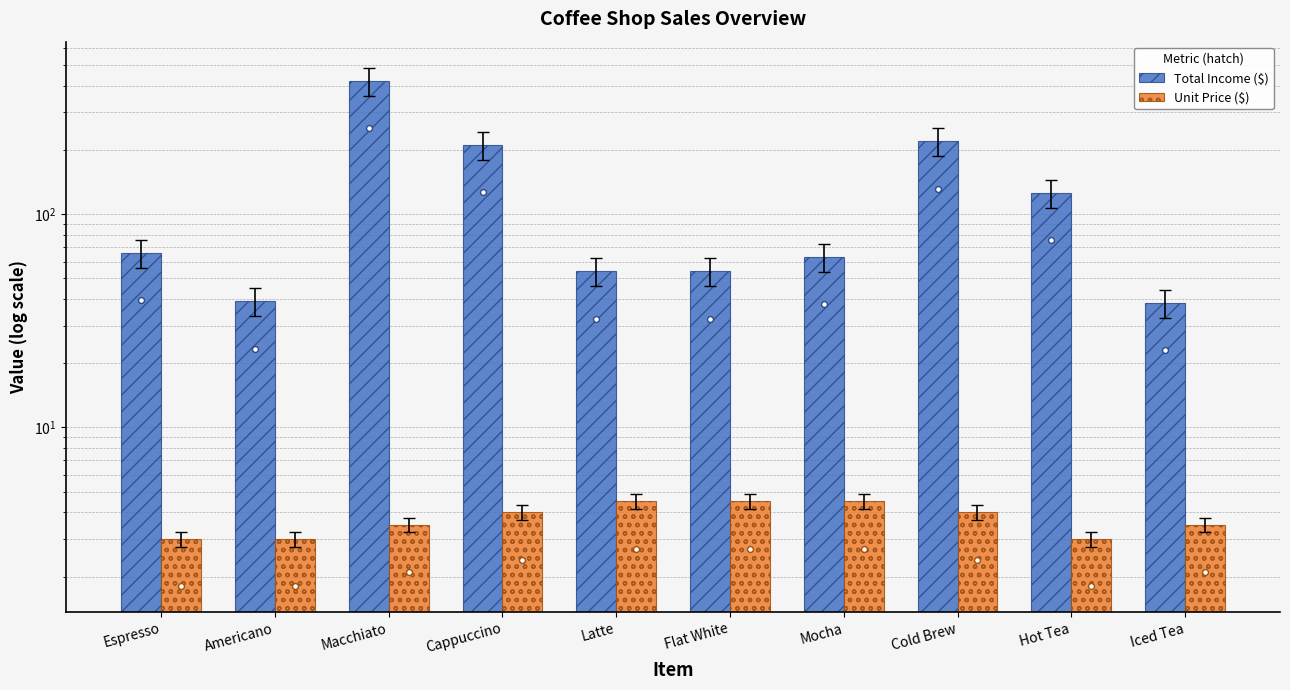

At how many categories does at least one series exceed 300?

1